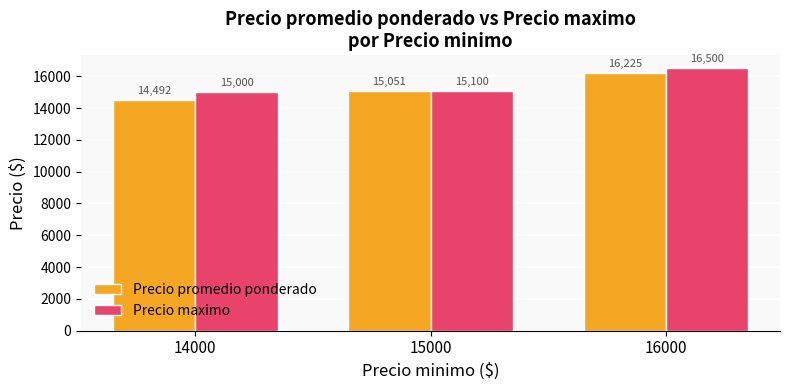

At which category is the sum across all series the highest?

16000